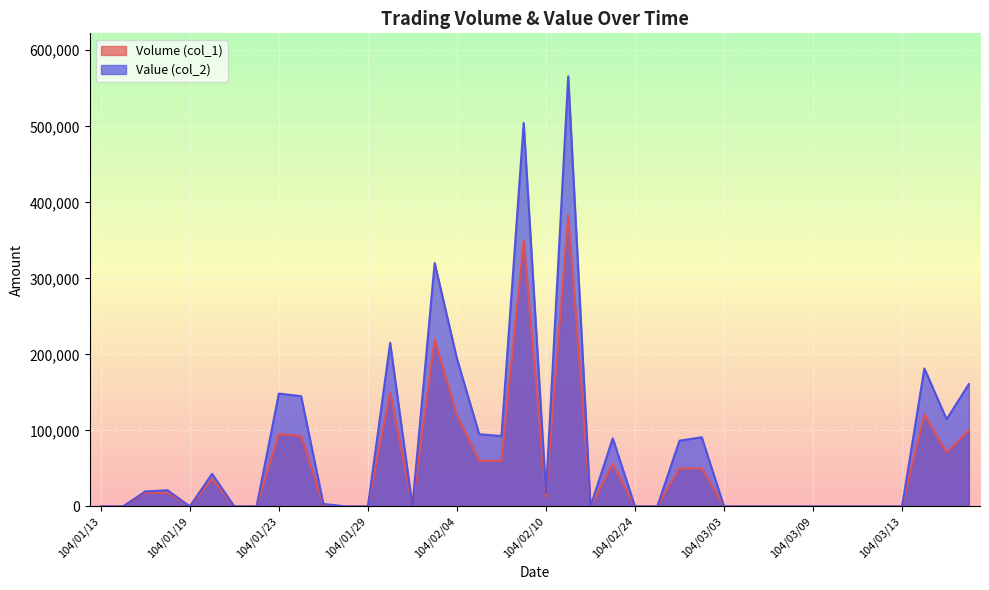

Rank the categories by Volume (col_1) value from highest to lowest.

104/02/11, 104/02/09, 104/02/03, 104/01/30, 104/03/16, 104/02/04, 104/03/18, 104/01/23, 104/01/26, 104/03/17, 104/02/05, 104/02/06, 104/02/13, 104/02/26, 104/03/02, 104/01/20, 104/01/15, 104/01/16, 104/02/10, 104/01/27, 104/01/13, 104/01/14, 104/01/19, 104/01/21, 104/01/22, 104/01/28, 104/01/29, 104/02/02, 104/02/12, 104/02/24, 104/02/25, 104/03/03, 104/03/04, 104/03/05, 104/03/06, 104/03/09, 104/03/10, 104/03/11, 104/03/12, 104/03/13